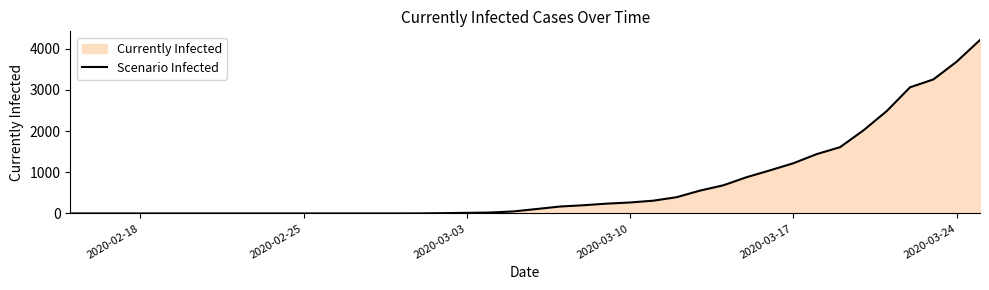

What is the value of the 27th point from the left?

395